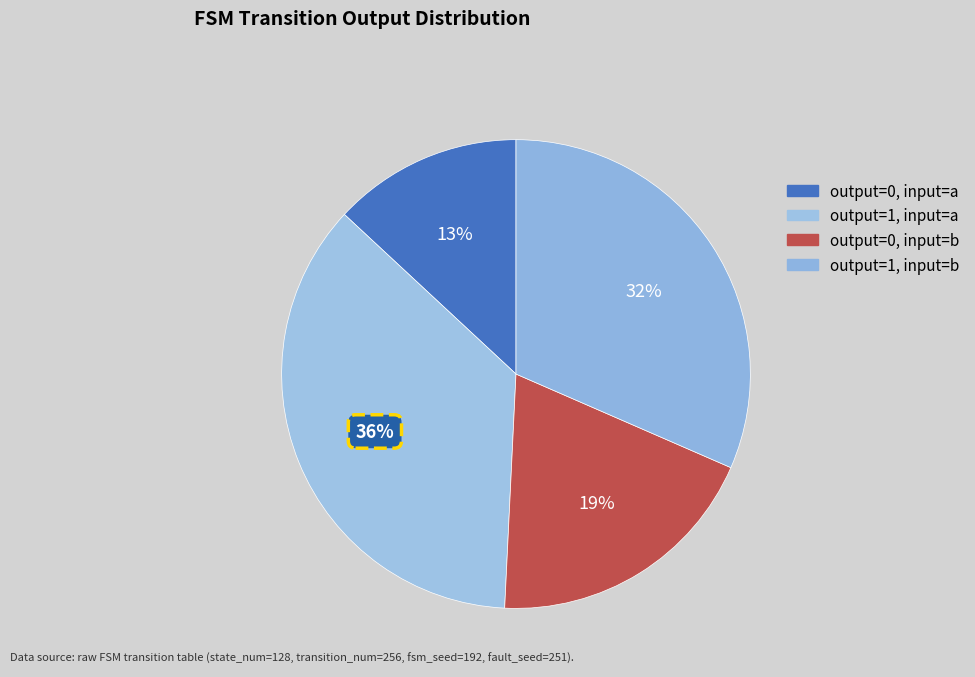

How many segments does this pie chart have?

4